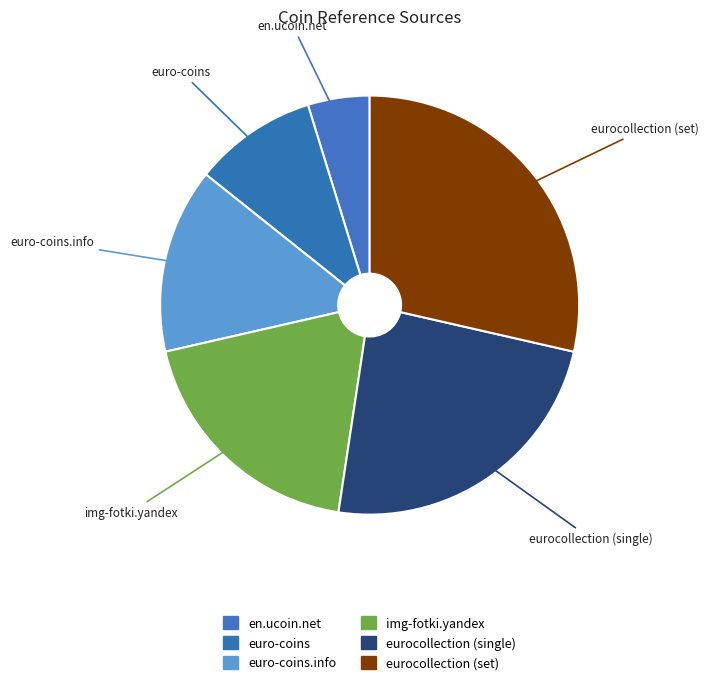

Is there any slice that represents more than half of the pie?

No